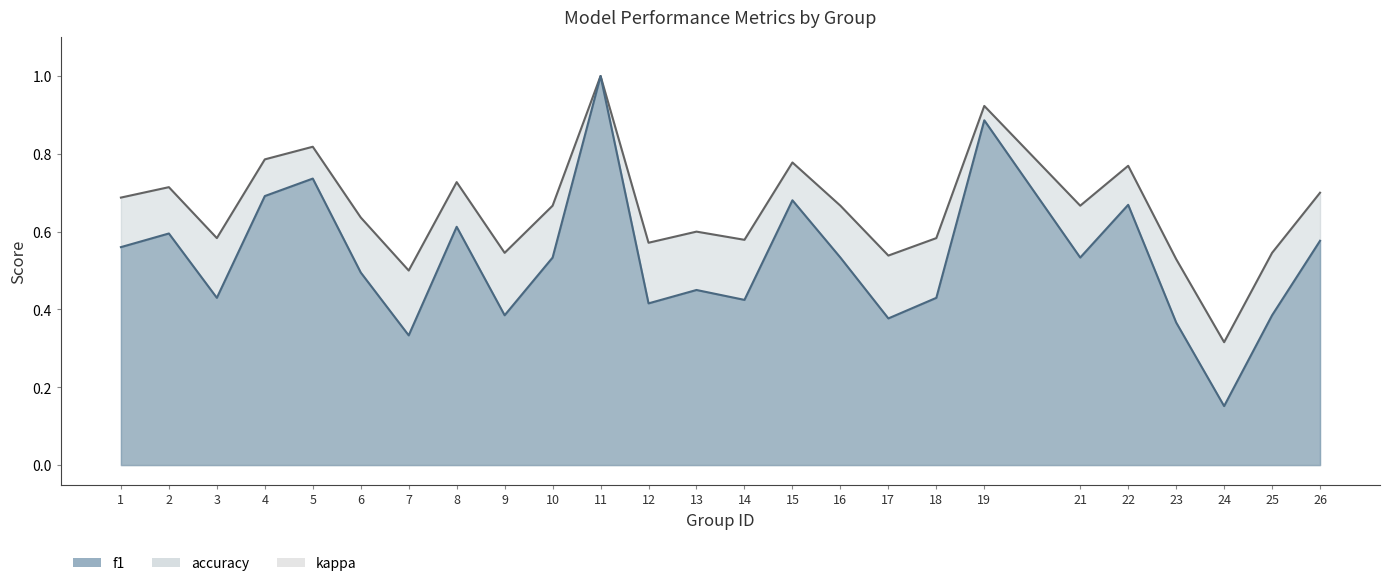

Where is the first local minimum for f1?

3